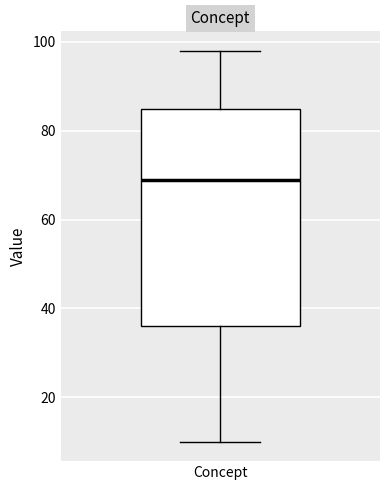

Where is the lower edge of the box for Concept on the y-axis? The values are not printed on the chart, so give them approximately, as read against the axis.

36